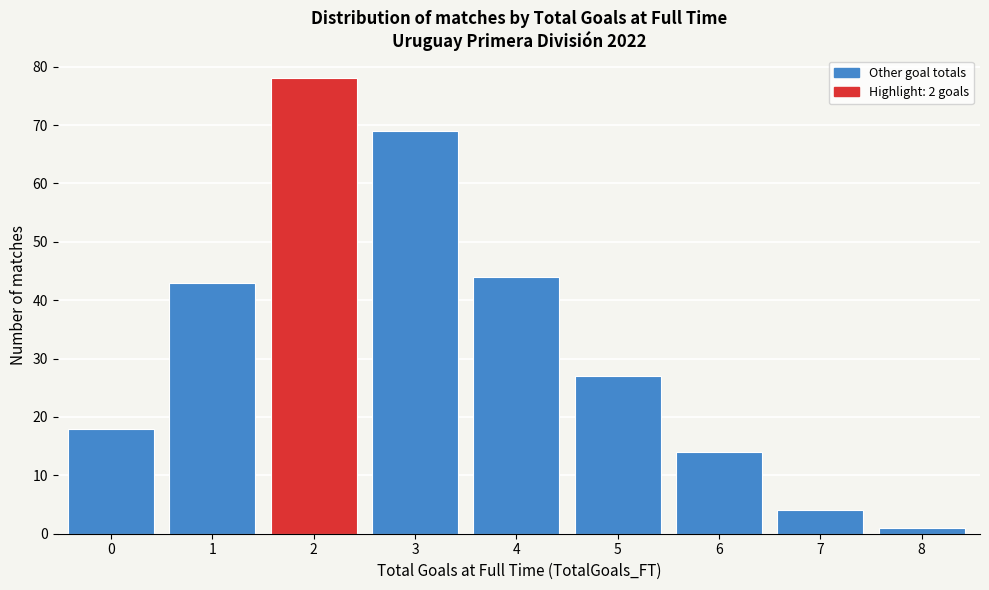

Reading left to right, list all the values displayed in this chart.

0=18	1=43	2=78	3=69	4=44	5=27	6=14	7=4	8=1